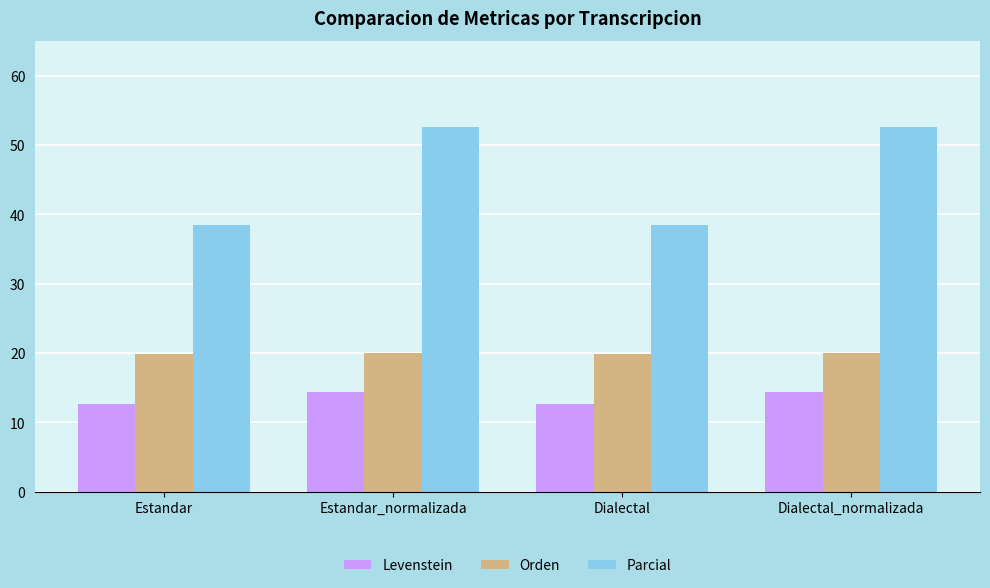

What is the approximate value of Orden at Estandar?

19.8